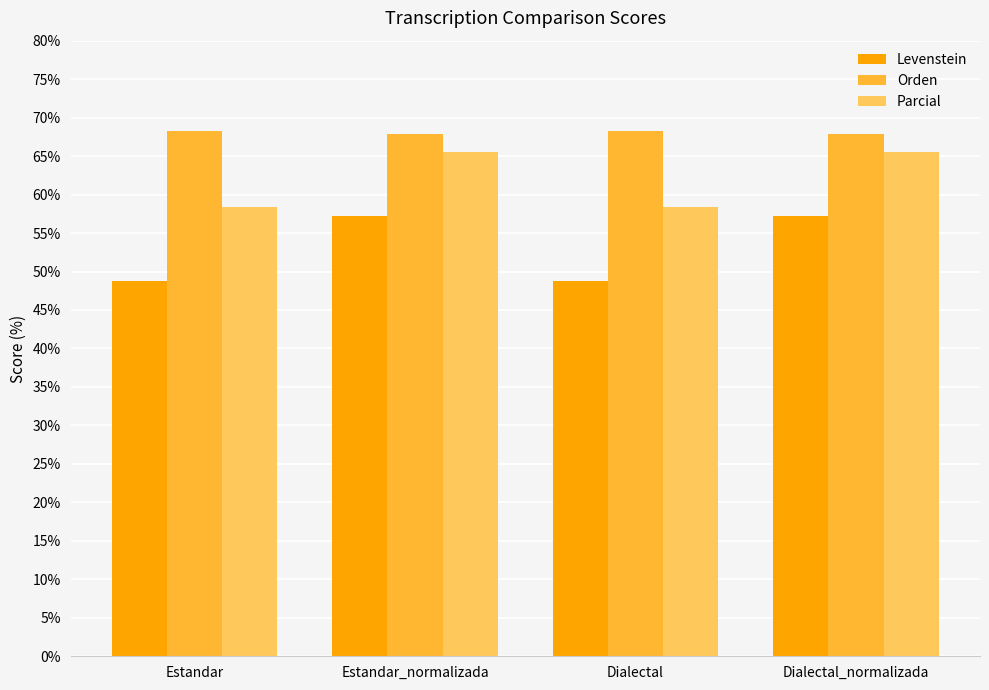

Reading right to left, what are all the values shown in this chart?

Levenstein: 57.2	48.8	57.2	48.8
Orden: 67.8	68.3	67.8	68.3
Parcial: 65.5	58.4	65.5	58.4